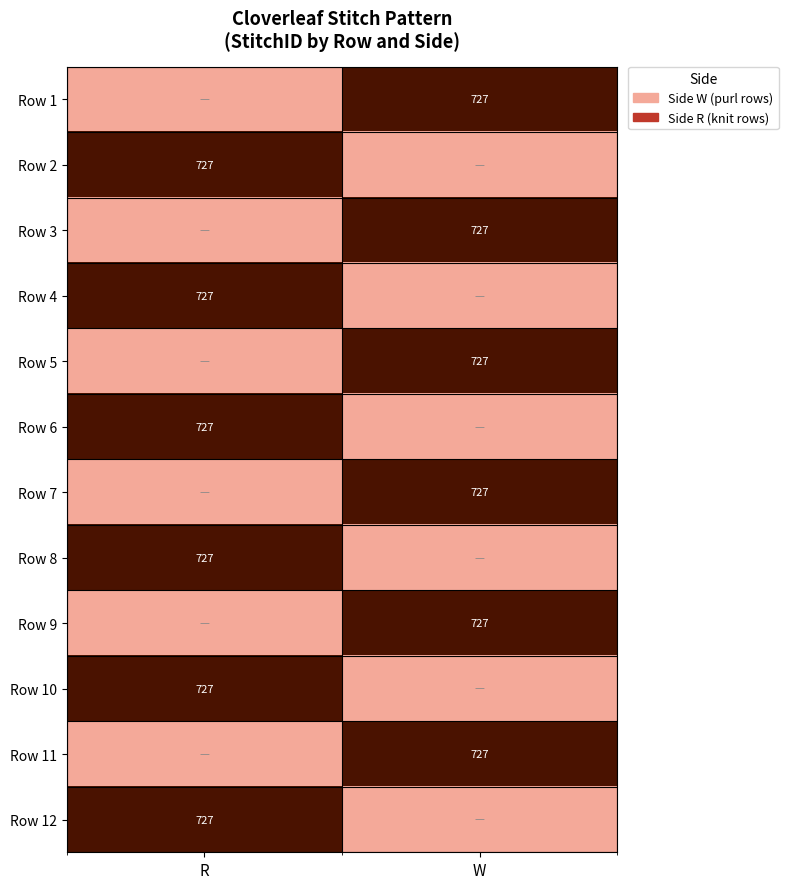

Is it true that Row 7 equals 1200 at W?

False